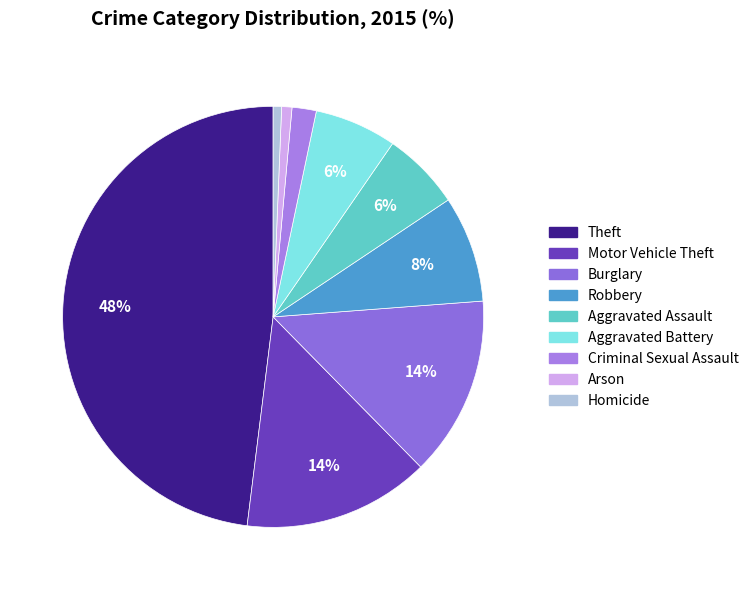

Which has a higher value, Arson or Motor Vehicle Theft?

Motor Vehicle Theft